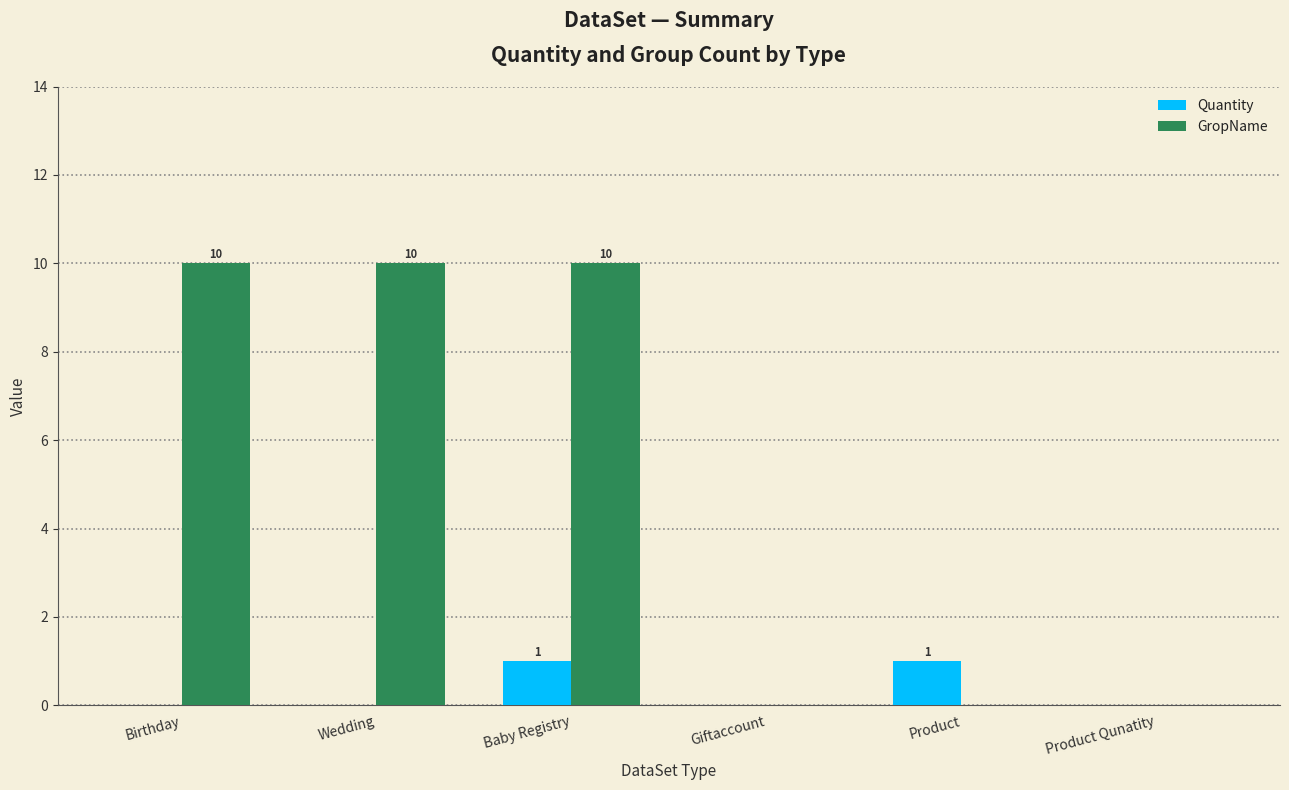

True or false: Quantity has a value of 1 at Baby Registry.

True